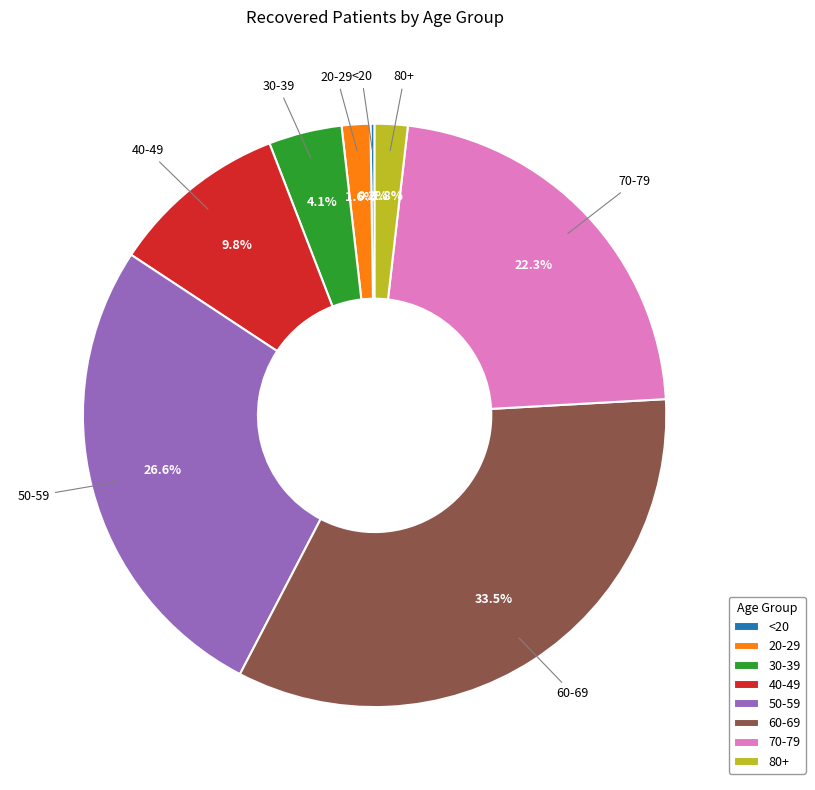

What percentage is NOT represented by 70-79?

77.7%